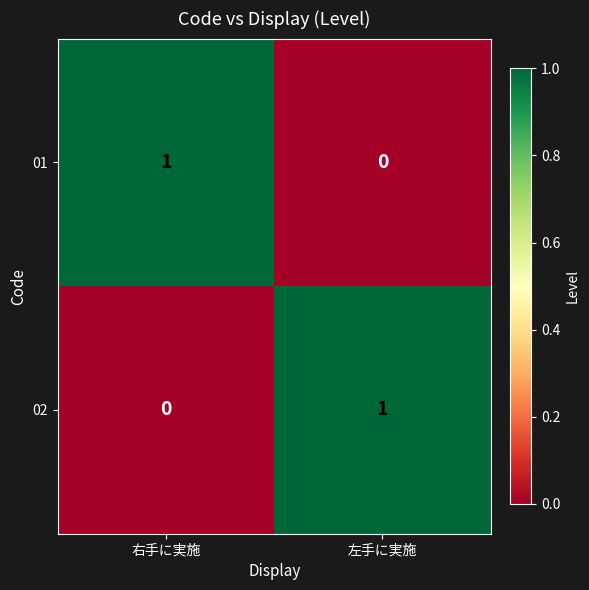

At which label does 02 reach its peak?

左手に実施